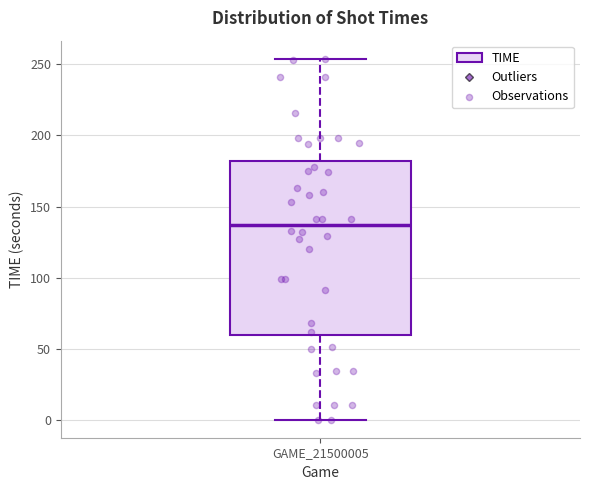

Transcribe this box plot: give where the median line is, the range the box spans, and where the two whiskers end, as read against the y-axis. The values are not printed on the chart, so give them approximately, as read against the axis.

median 135, box 60 to 180, whiskers 0 to 255